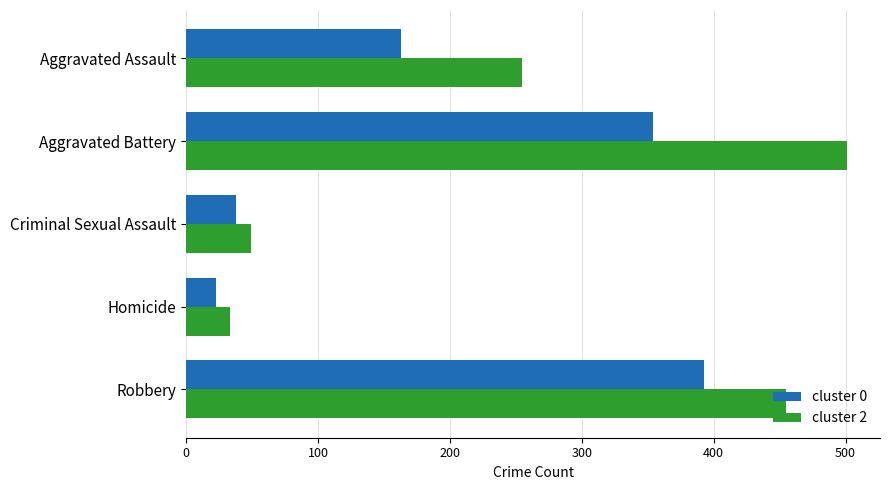

The cluster 2 series shows 255 at Aggravated Assault. True or false?

True